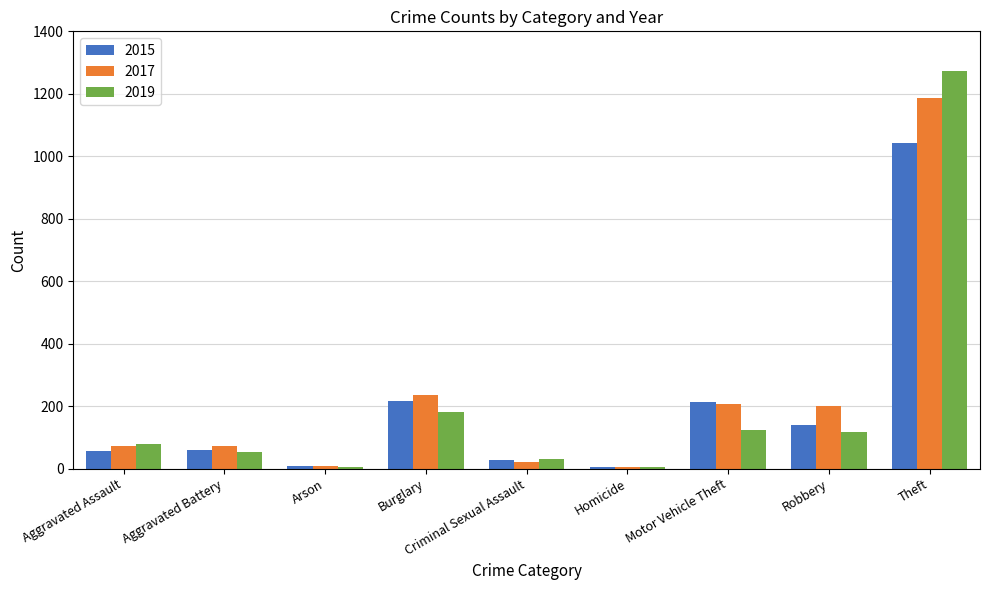

What is the sum of the 2017 values at Robbery and Criminal Sexual Assault?

224